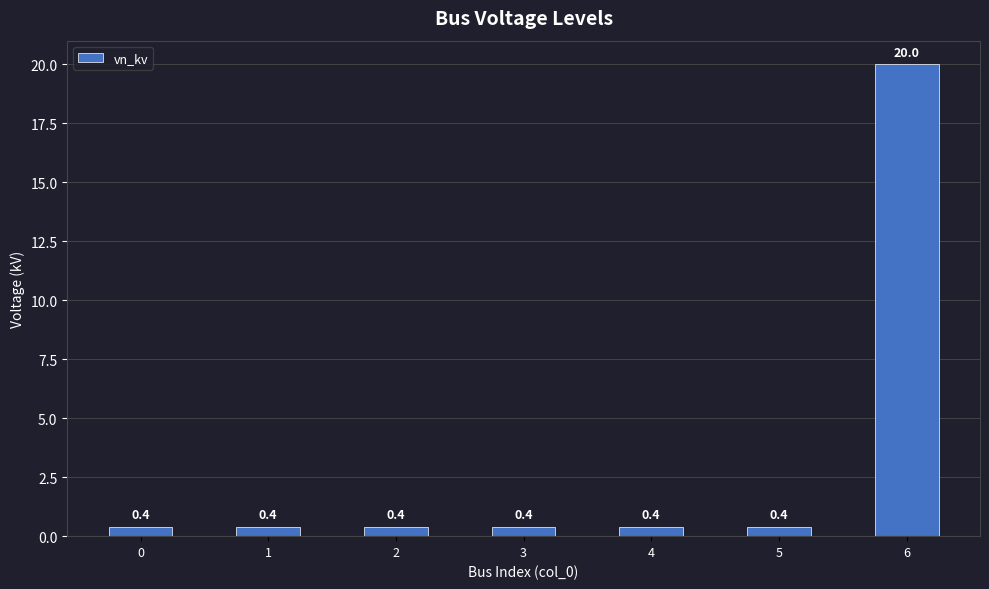

The value at 5 is 0.4. True or false?

True